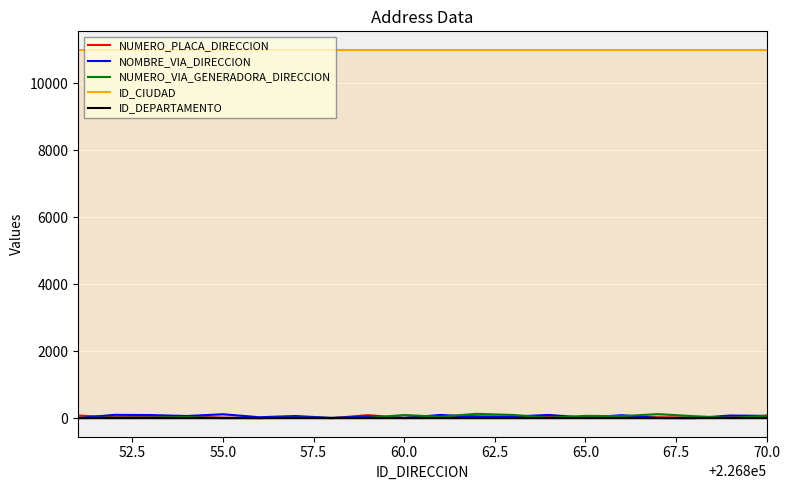

True or false: ID_CIUDAD and NUMERO_PLACA_DIRECCION intersect in this chart.

False